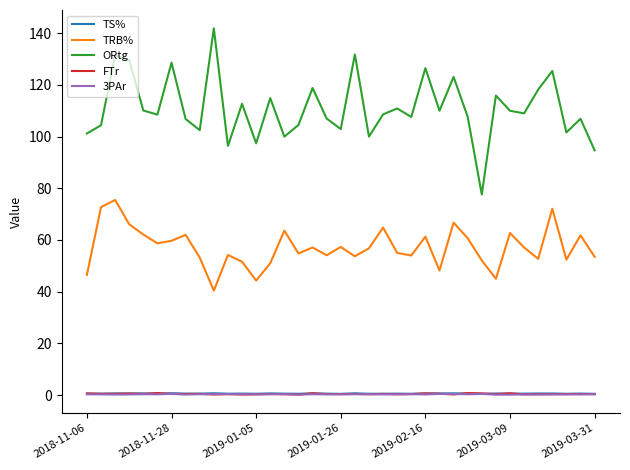

How many TS% values are between 0 and 1?

37